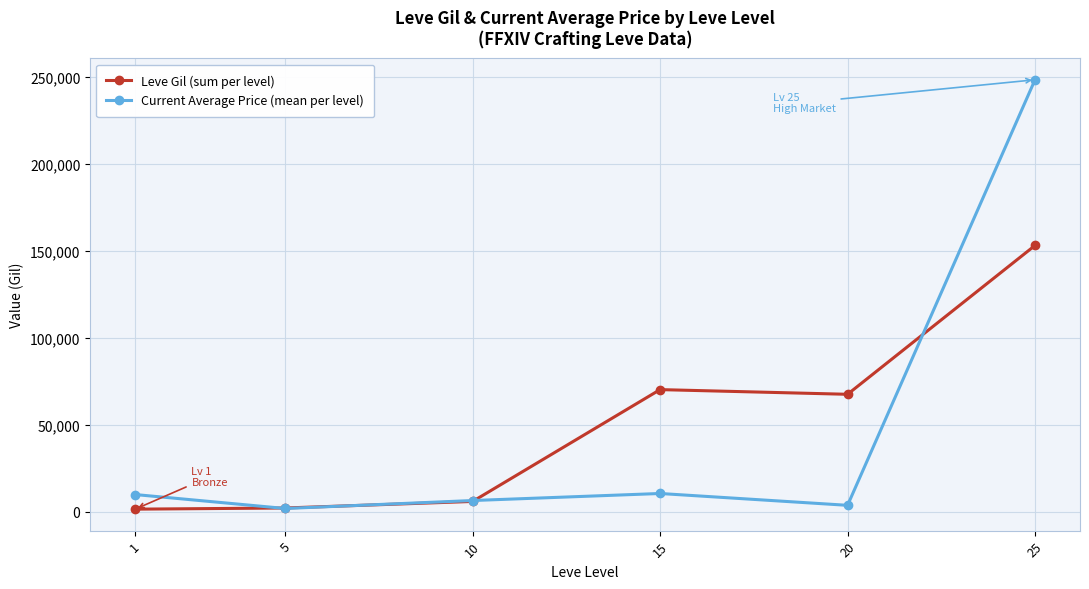

What is the sum of the Current Average Price (mean per level) values at 10 and 20?

9958.8